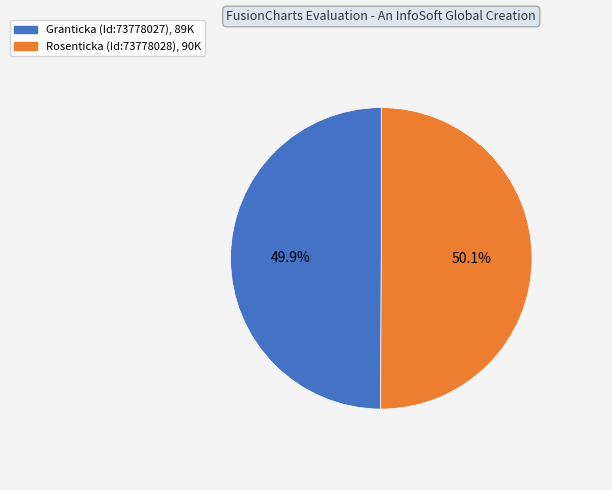

Is there any slice that represents more than half of the pie?

Yes